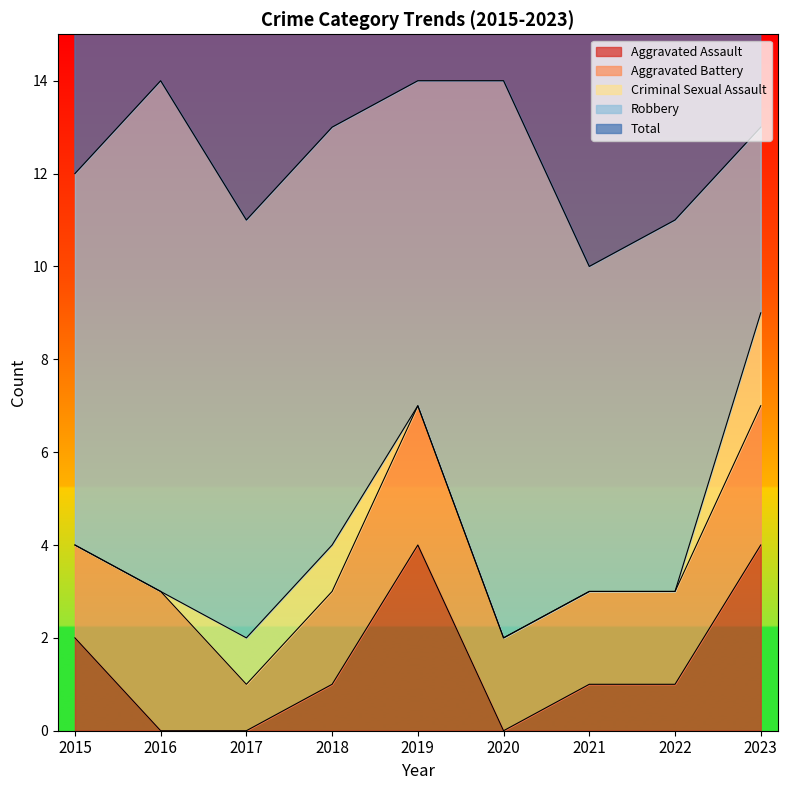

In Aggravated Battery, how many points are lower than both neighbors (excluding endpoints)?

1